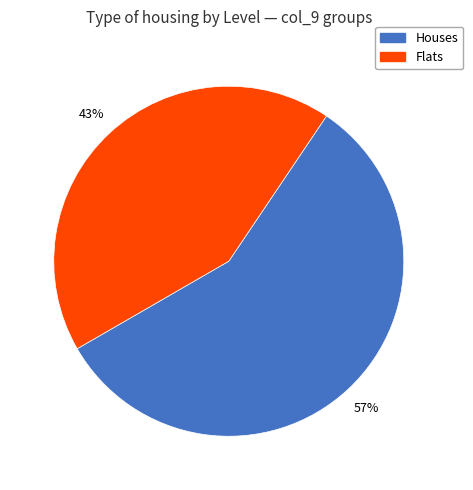

Is there a majority slice in this chart?

Yes